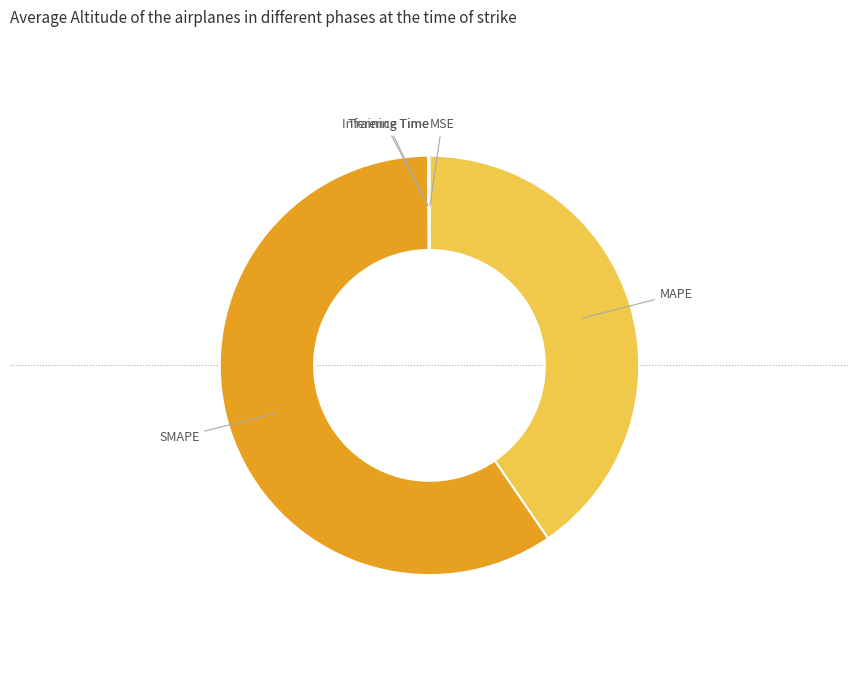

The MAPE slice represents 48% of the pie. True or false?

False